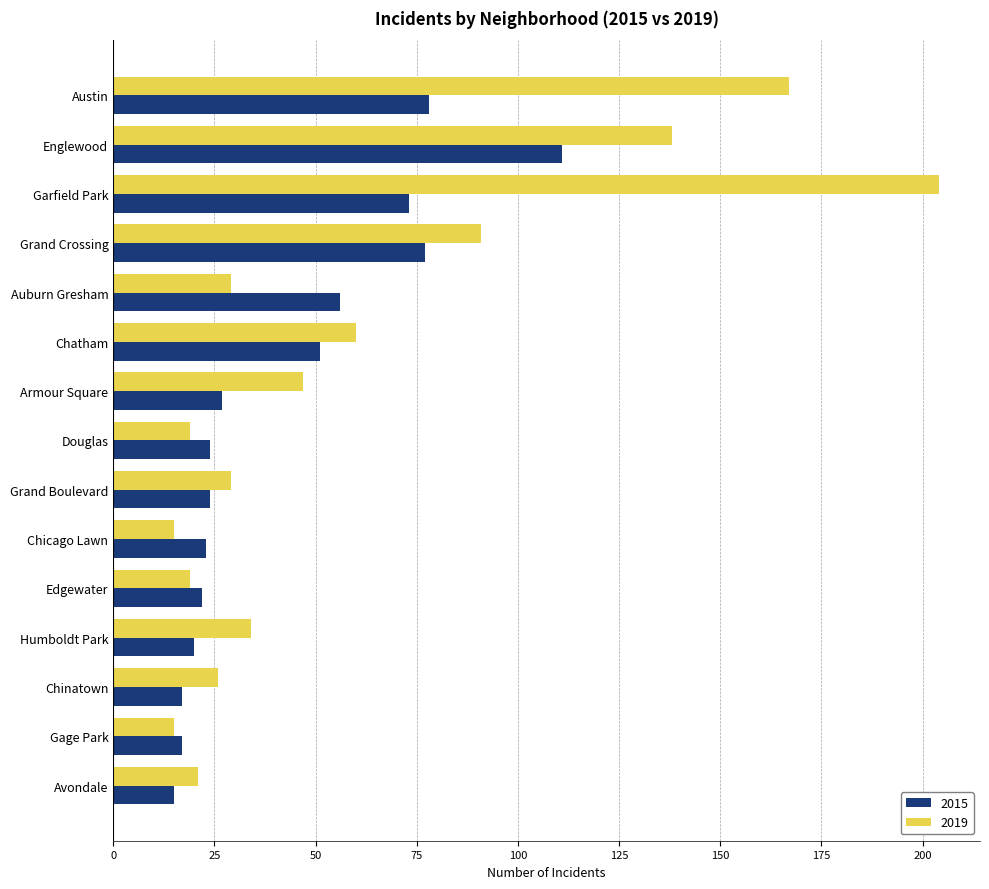

List the series in order of their peak value, lowest first.

2015, 2019